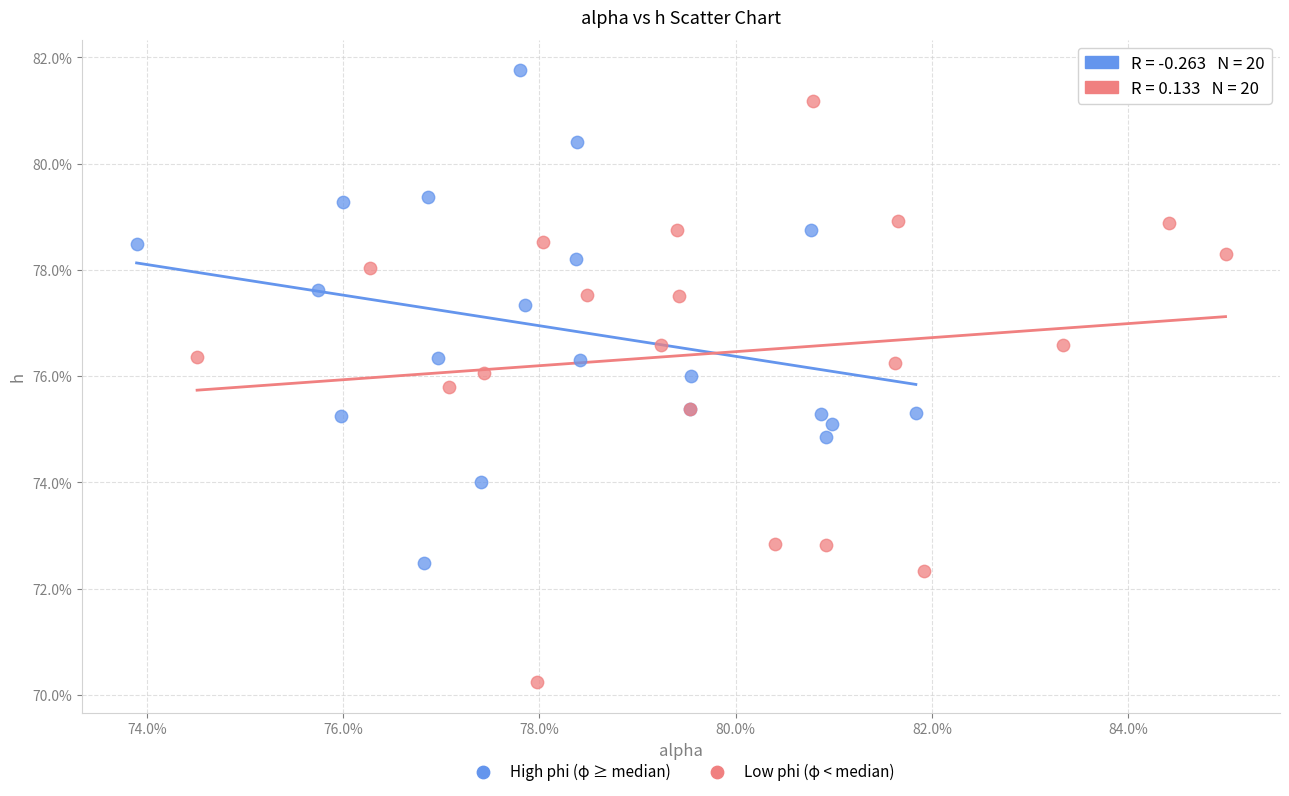

Which series has the largest Y range (max minus min)?

Low phi (φ < median)